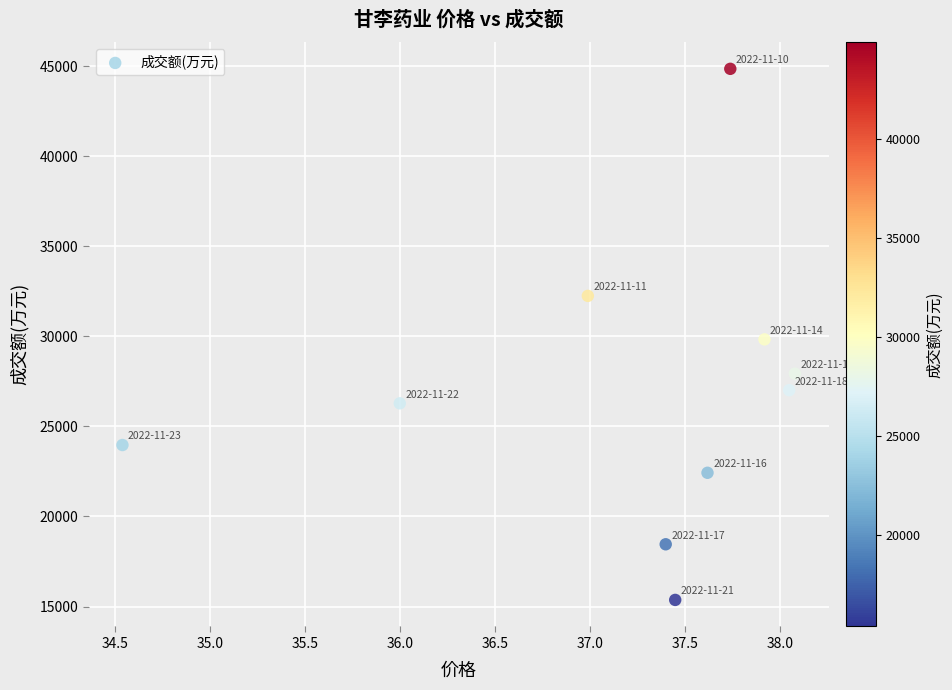

What is the average Y value?

26840